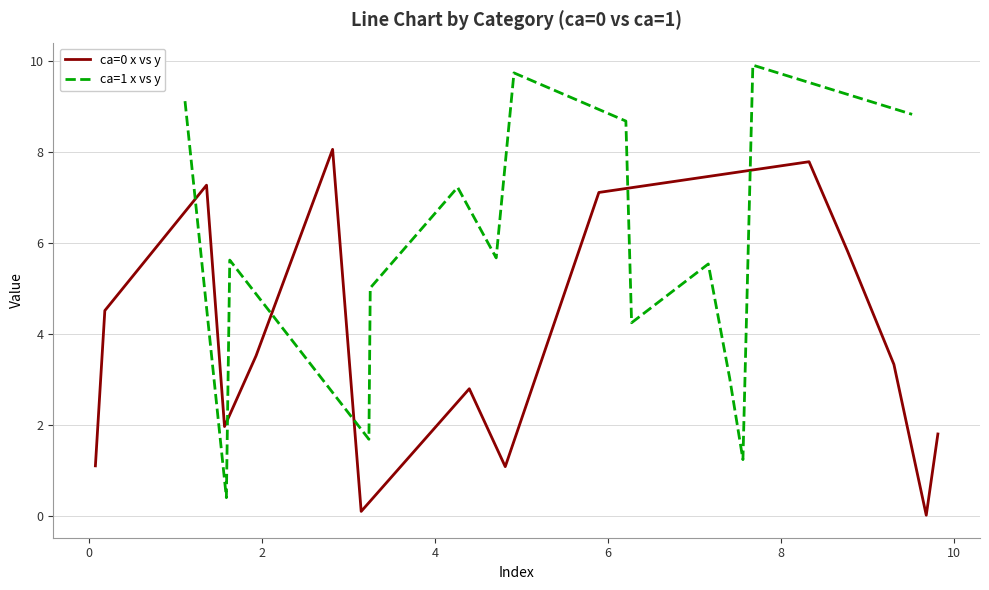

What is the average value of the ca=0 x vs y series?

3.8